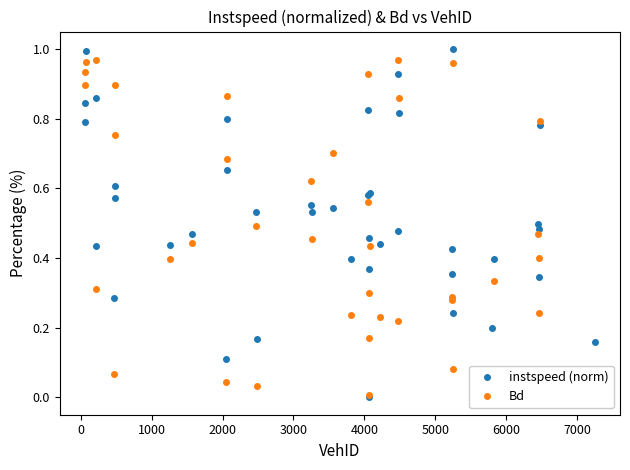

True or false: instspeed (norm) has more than 2 points higher than both neighbors.

True